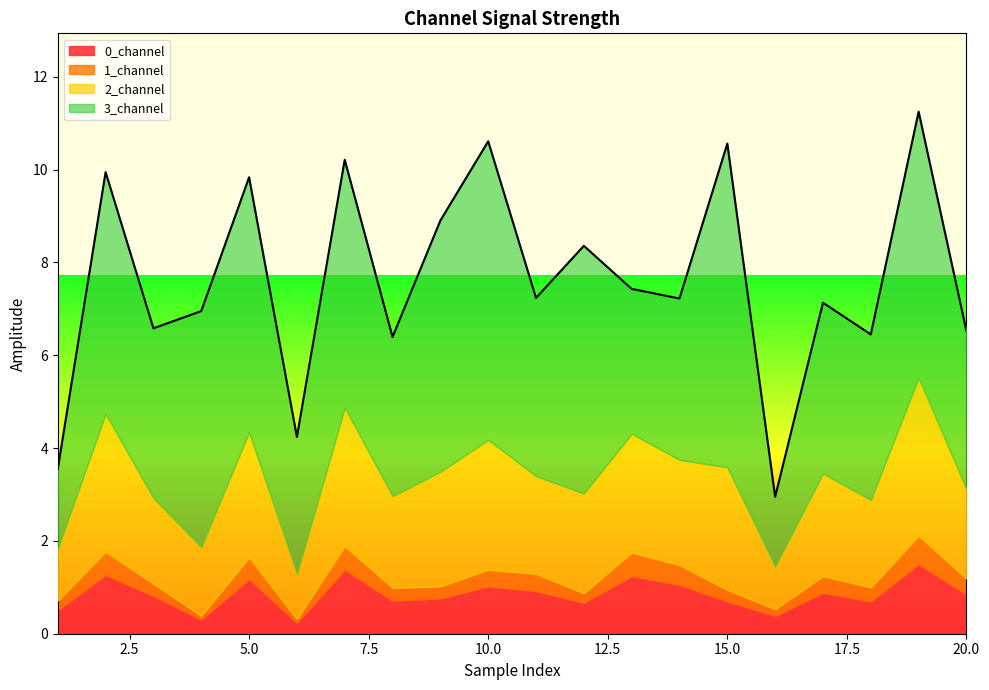

At how many categories does at least one series exceed 2?

18